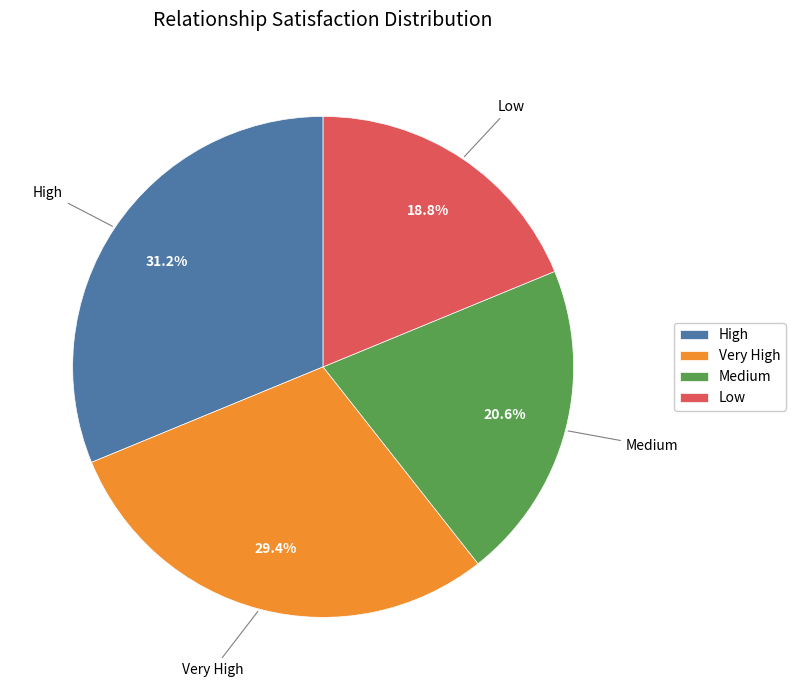

Is the sum of Very High and High greater than half?

Yes